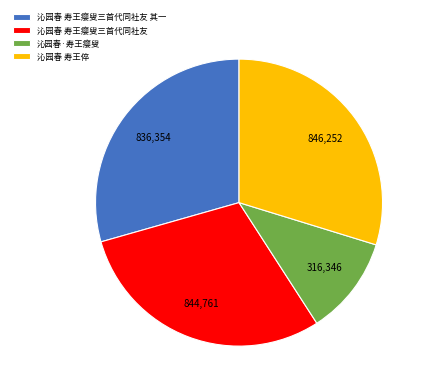

What is the ratio of the value at 沁园春 寿王瘿叟三首代同社友 to the value at 沁园春 寿王瘿叟三首代同社友 其一?

1.0